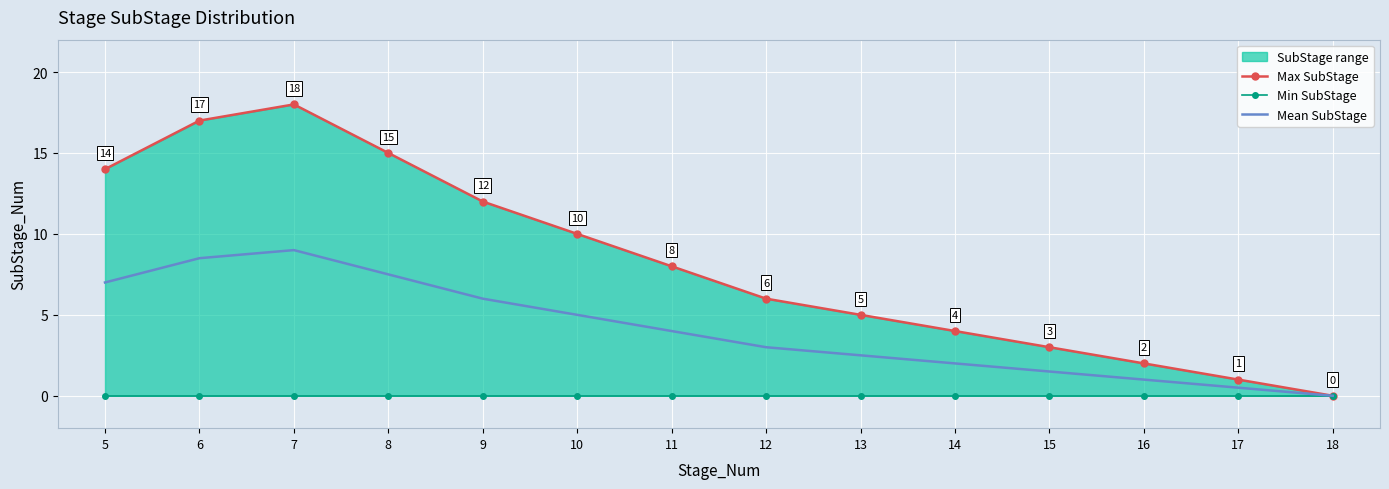

The Min SubStage series shows 0.0 at 14. True or false?

True